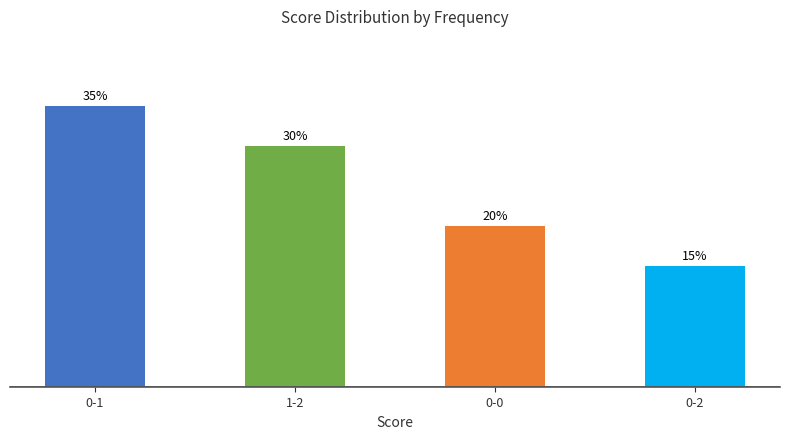

Does the chart contain any negative values?

No